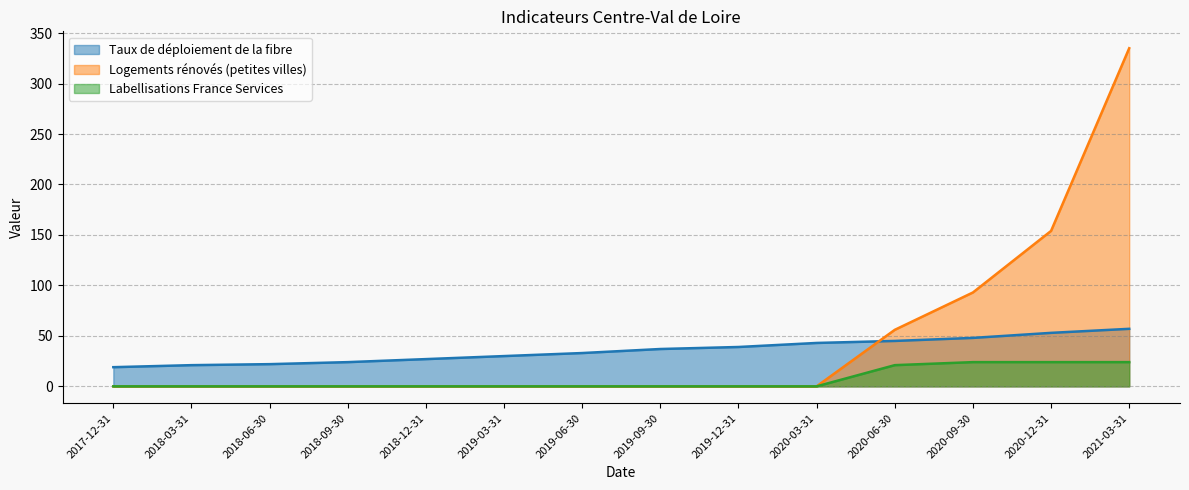

The Labellisations France Services series shows -8 at 2018-06-30. True or false?

False